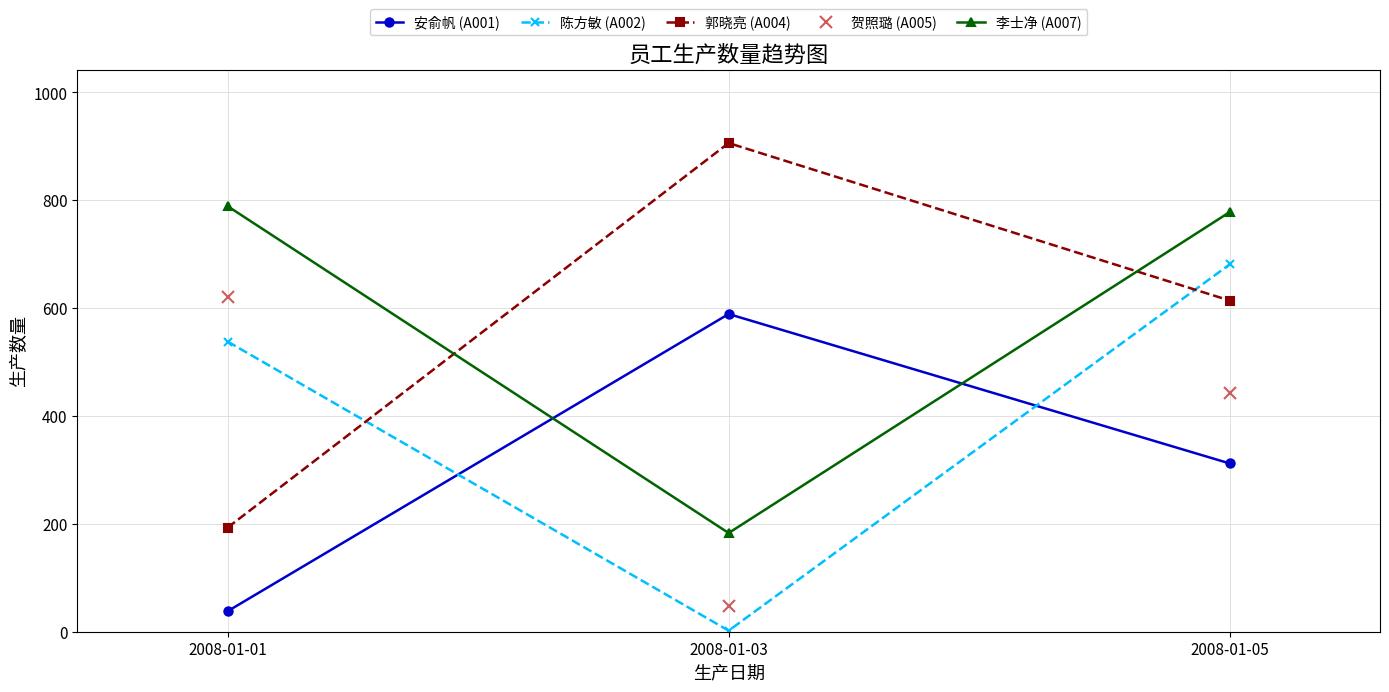

Which category has the highest value in the 陈方敏 (A002) series?

2008-01-05